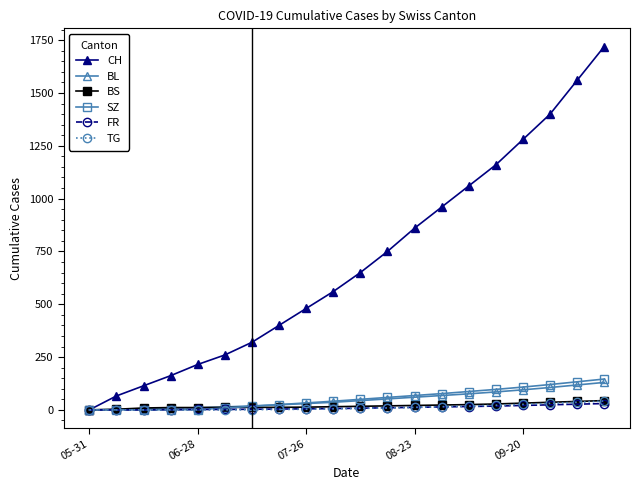

What is the maximum value shown in the chart?

1720